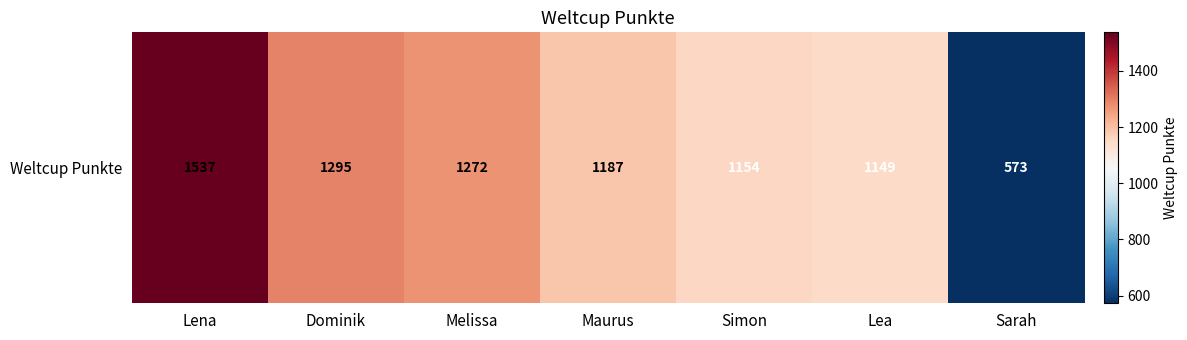

The value at Simon is 1782. True or false?

False